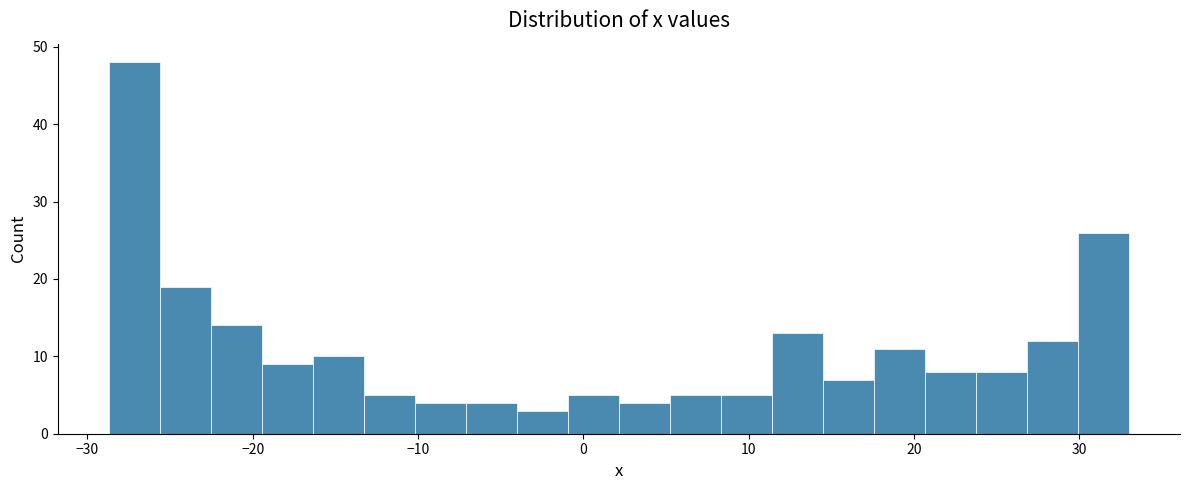

Around what value on the x-axis is the tallest bar? Give the approximate position of its centre, as read against the axis.

-27